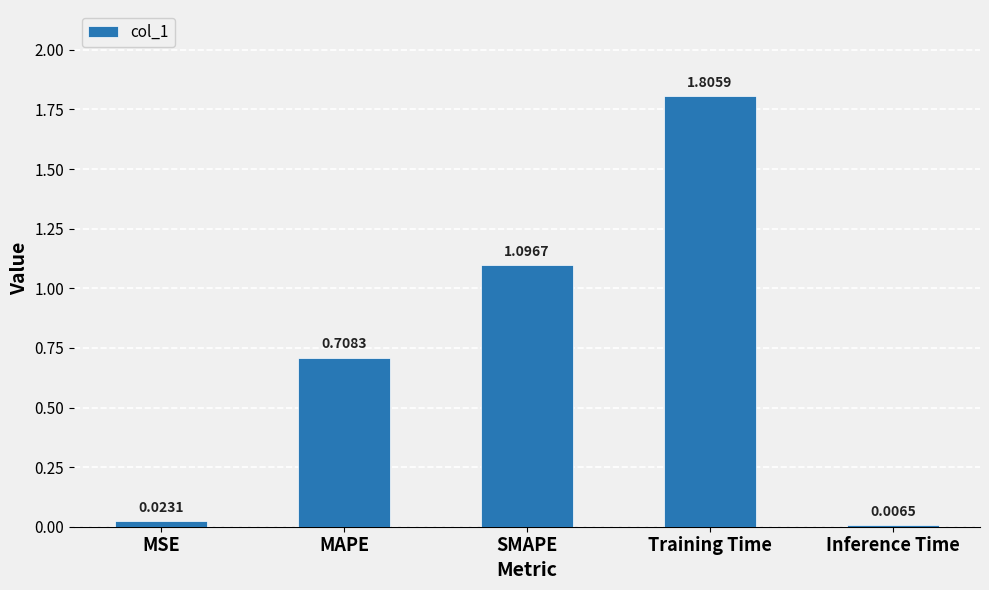

Rank the categories by value from lowest to highest.

Inference Time, MSE, MAPE, SMAPE, Training Time